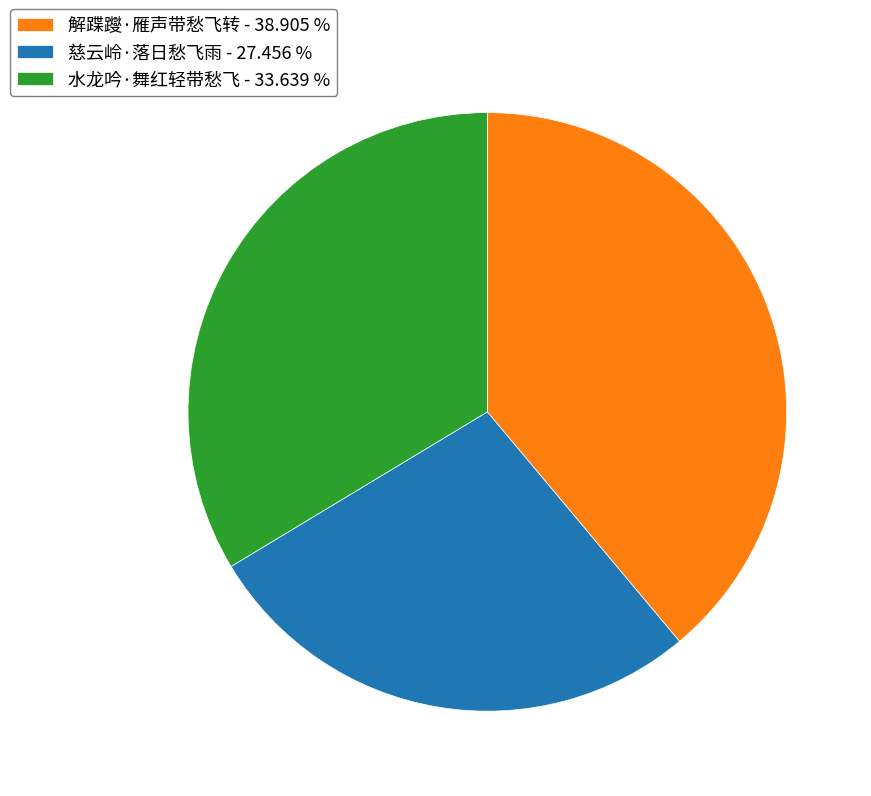

The 慈云岭·落日愁飞雨 slice represents 27% of the pie. True or false?

True